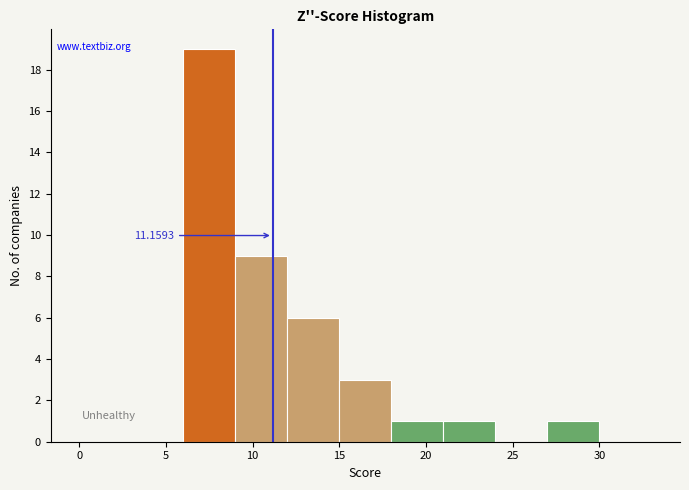

Over which range of the x-axis is the bar tallest?

6 to 9